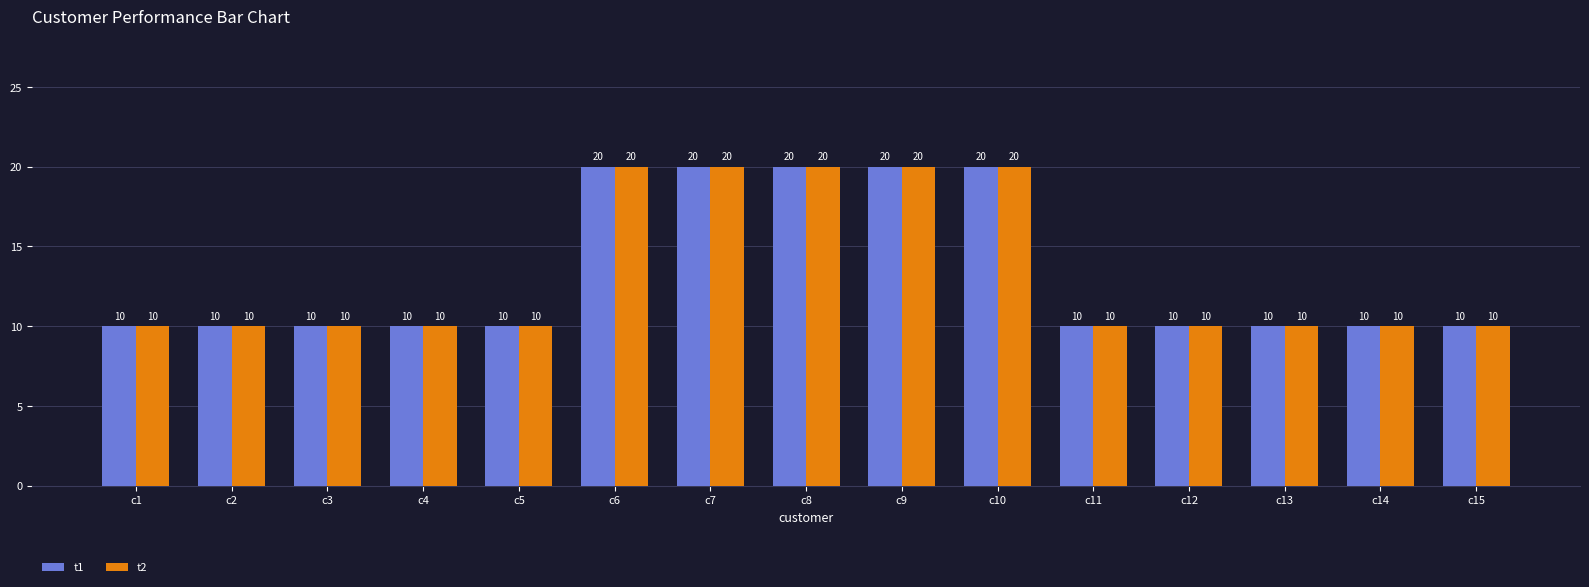

What is the total value across all series at c14?

20